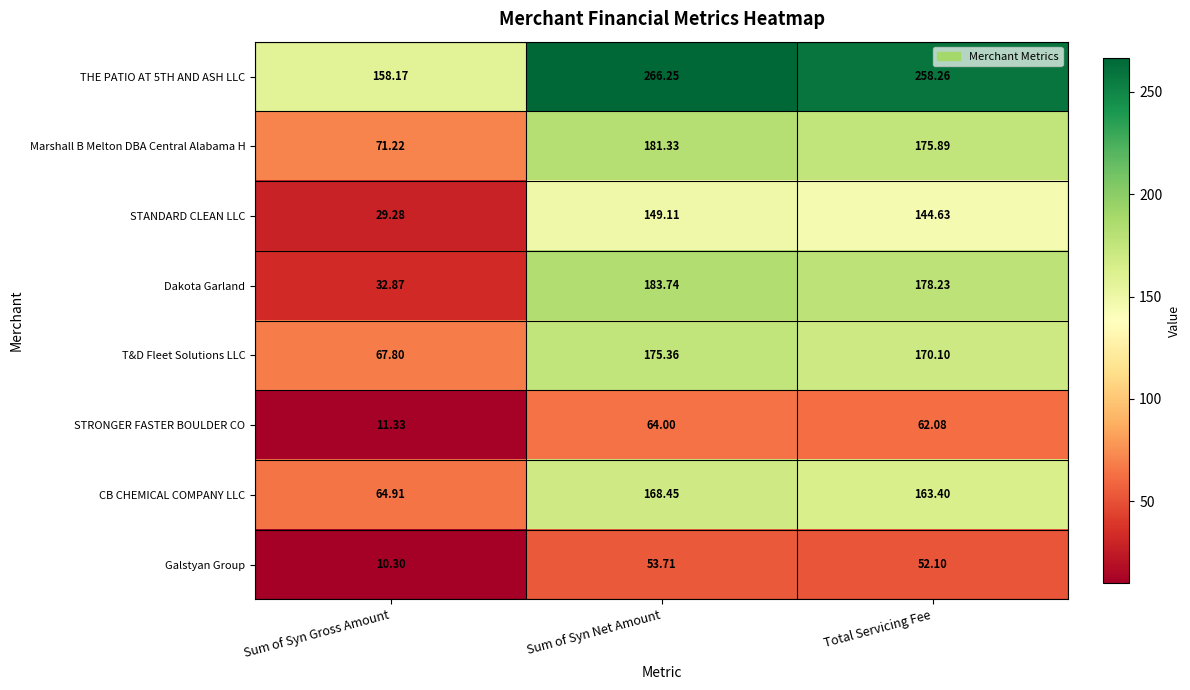

Where is STANDARD CLEAN LLC nearest to the value 89?

Total Servicing Fee